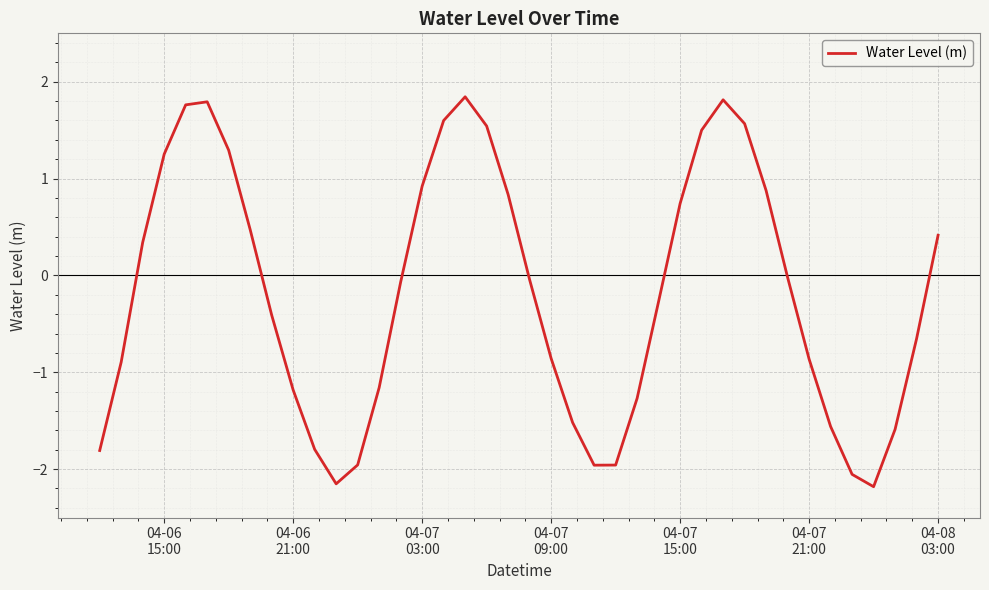

What is the maximum value shown in the chart?

1.8